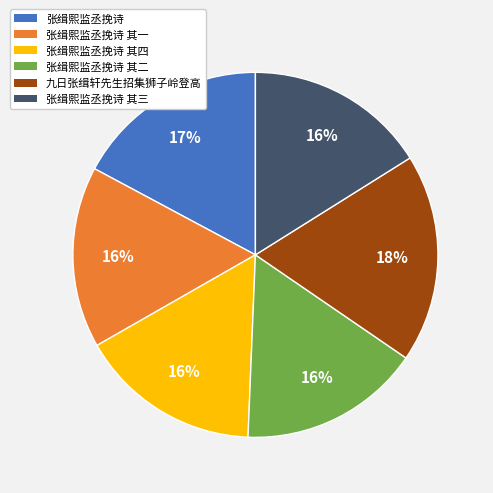

True or false: 张缉熙监丞挽诗 accounts for 5% of the total.

False